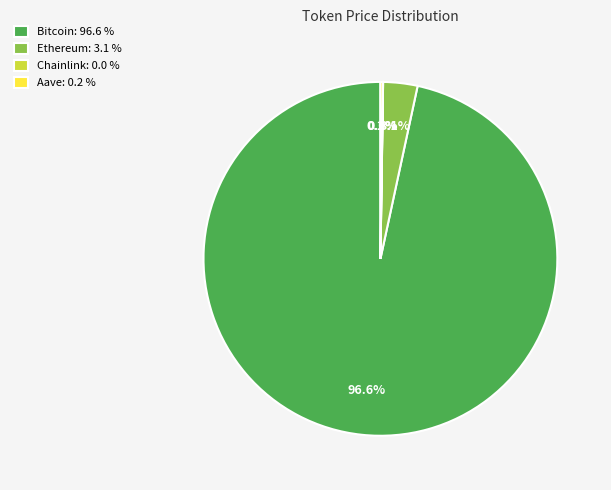

Which has a higher value, Ethereum: 3.1 % or Bitcoin: 96.6 %?

Bitcoin: 96.6 %